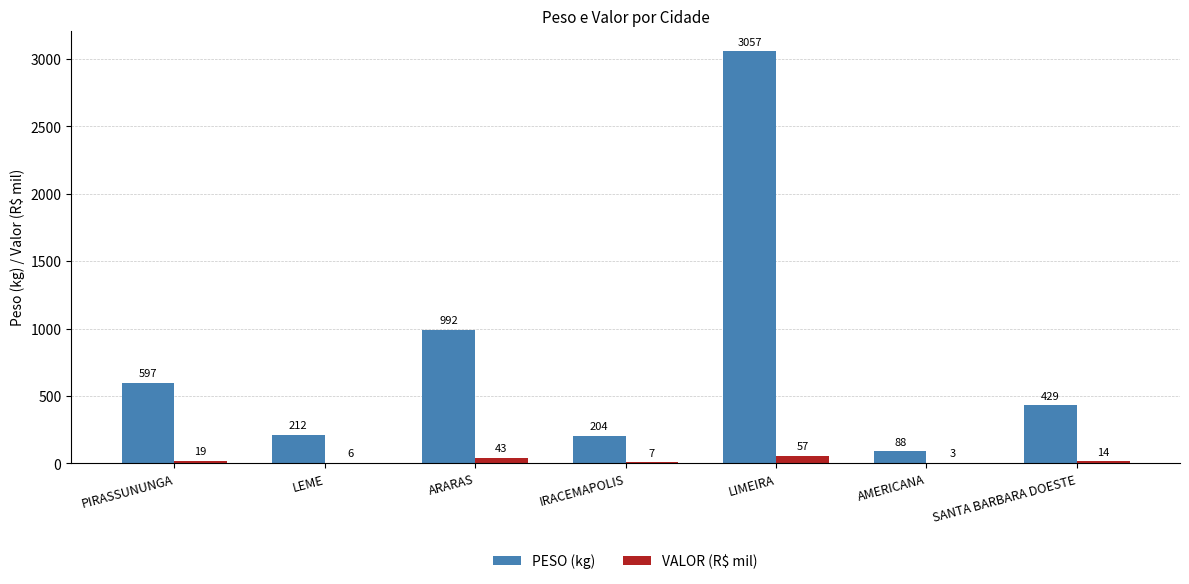

True or false: VALOR (R$ mil) has a value of 3.2 at AMERICANA.

True